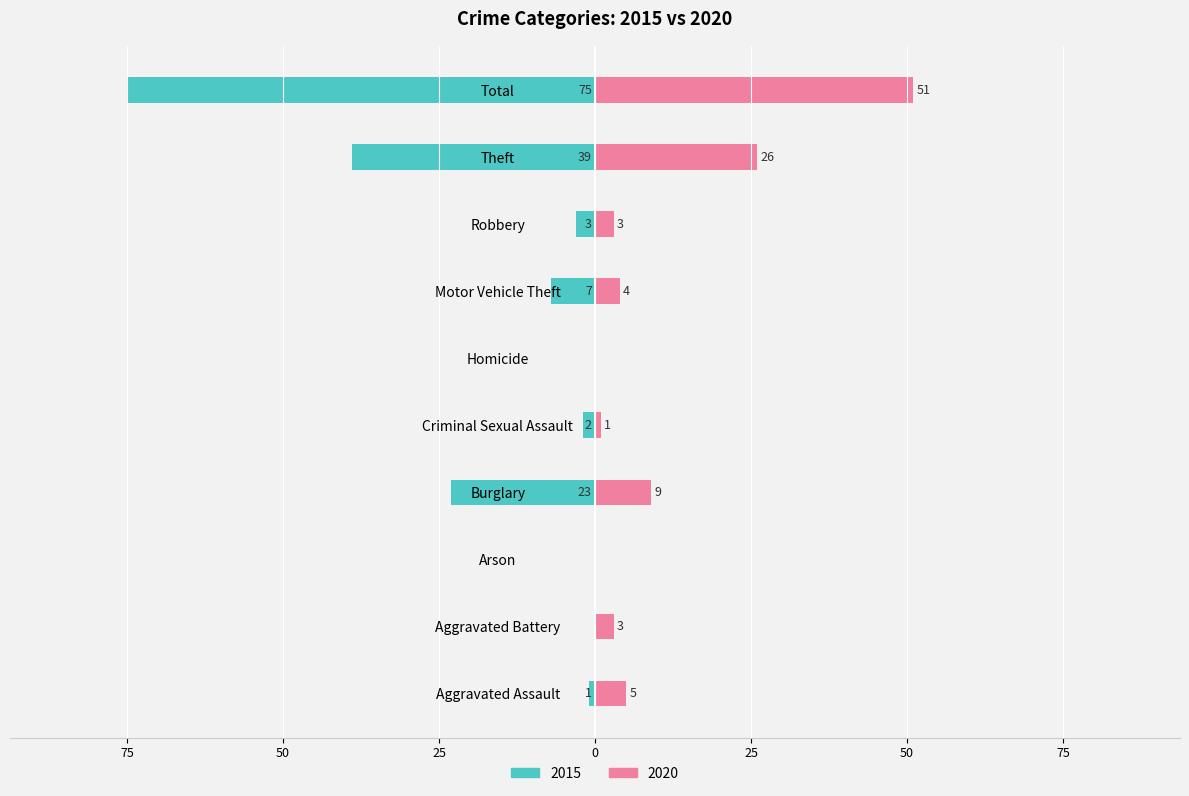

What is the difference between the 2020 values at Arson and Theft?

26